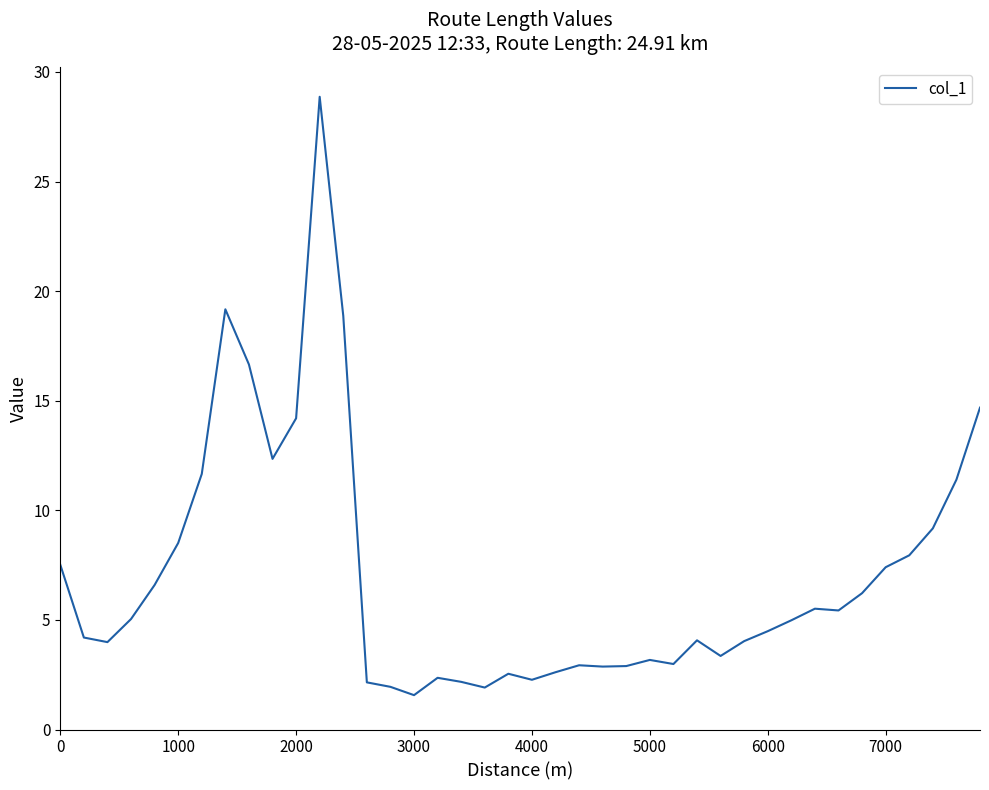

What is the smallest value displayed?

1.6